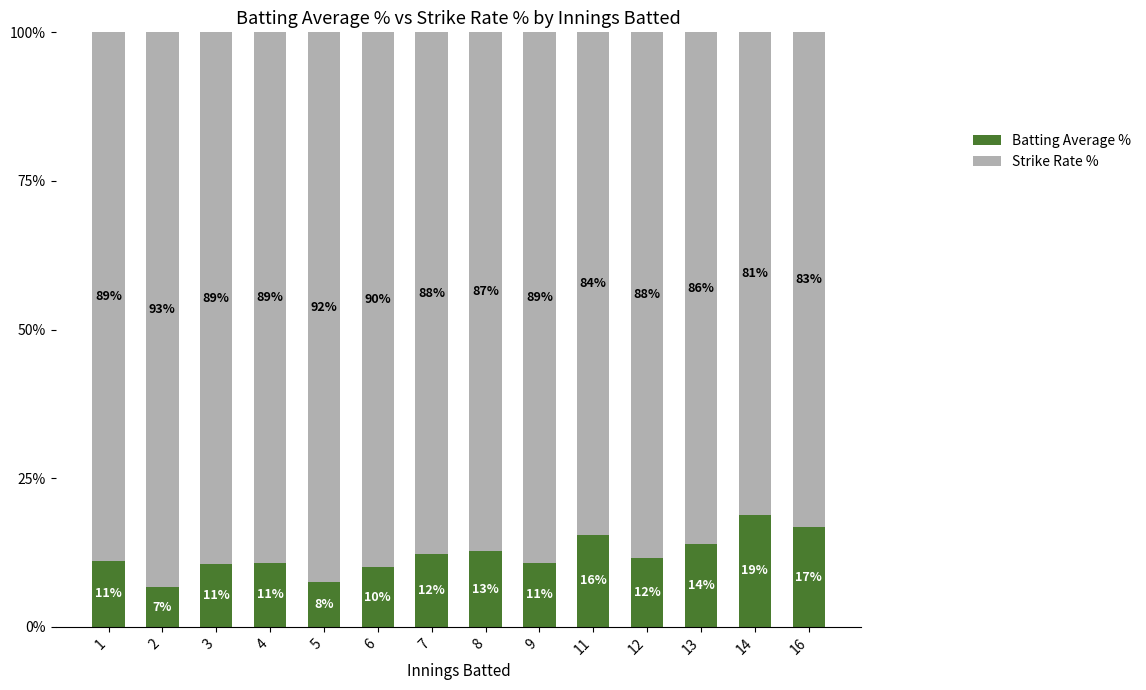

What is the sum of the Batting Average % values at 5 and 6?

17.5